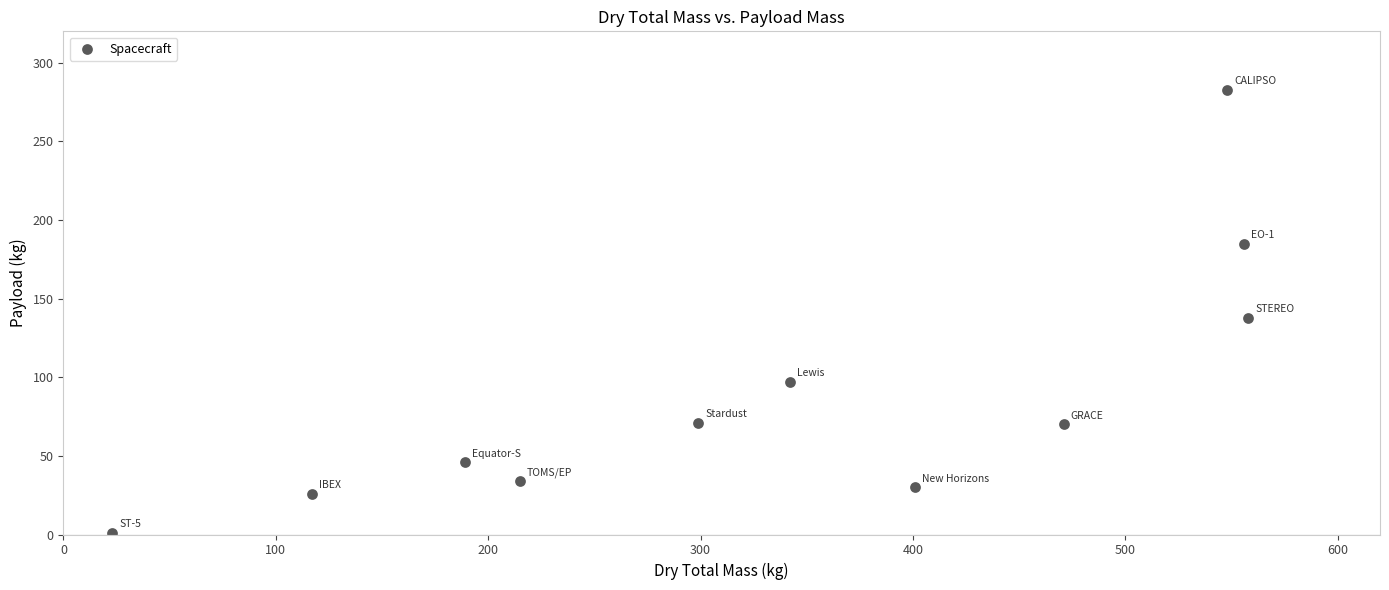

What is the average X value?

338